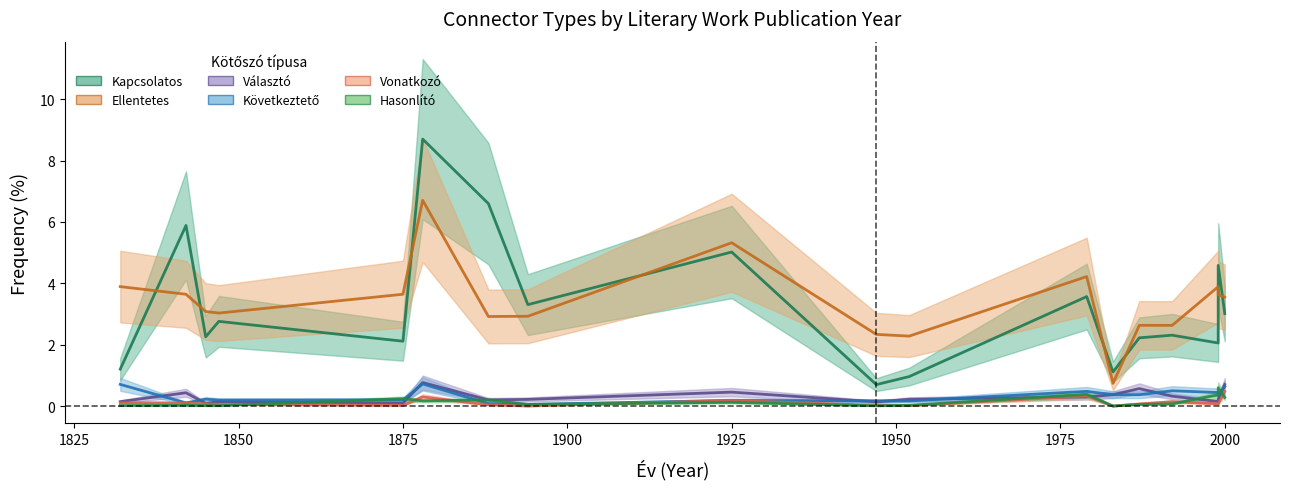

Which series has the largest range (max minus min)?

Kapcsolatos